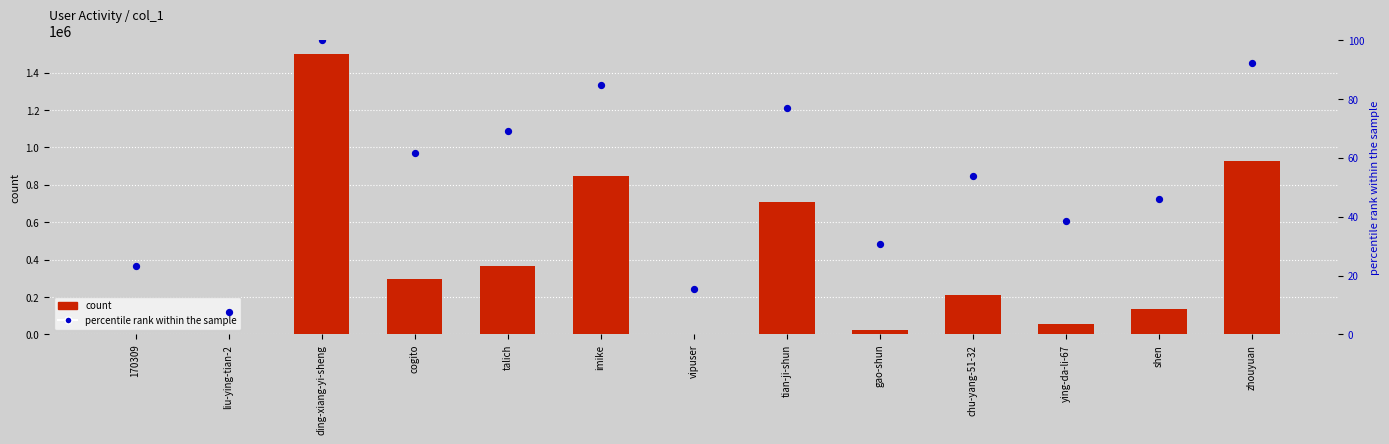

Which series reaches the maximum Y coordinate?

count